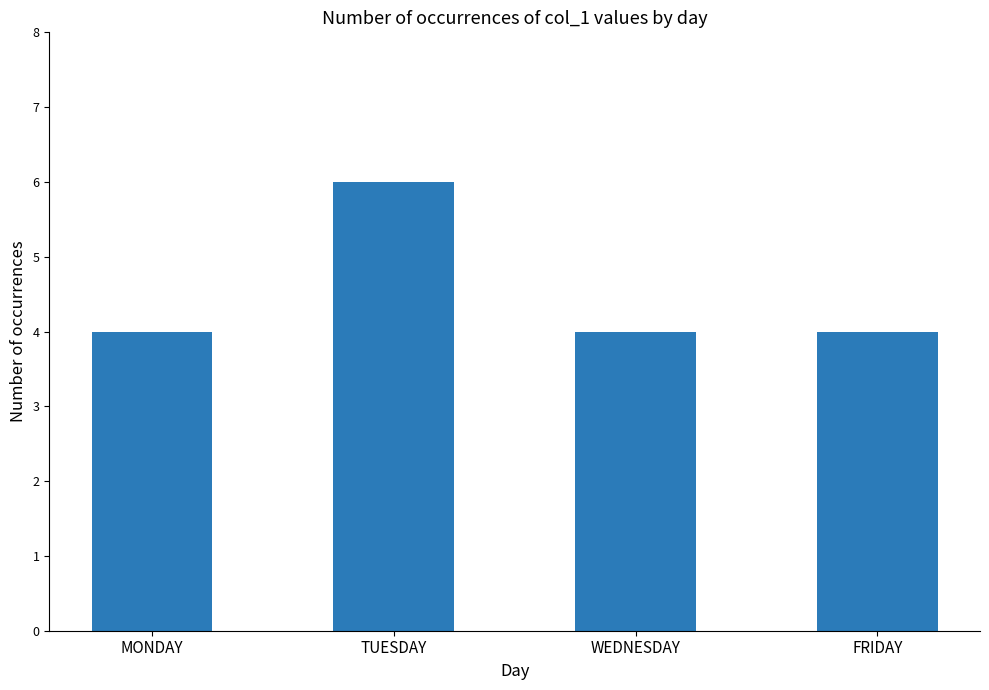

The chart shows a value of 4 at WEDNESDAY. True or false?

True